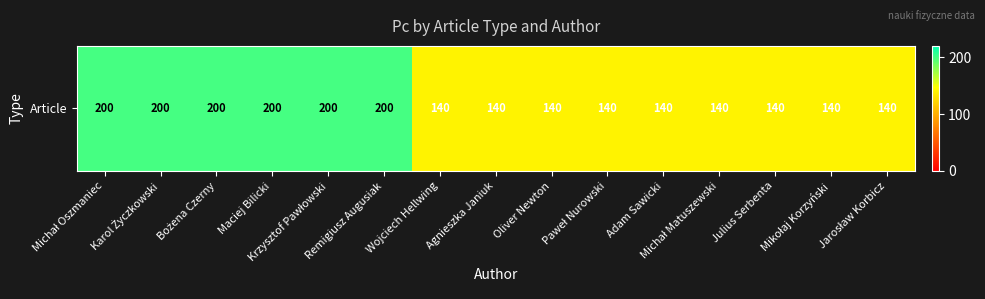

Reading left to right, transcribe all the data shown in this chart.

200	200	200	200	200	200	140	140	140	140	140	140	140	140	140